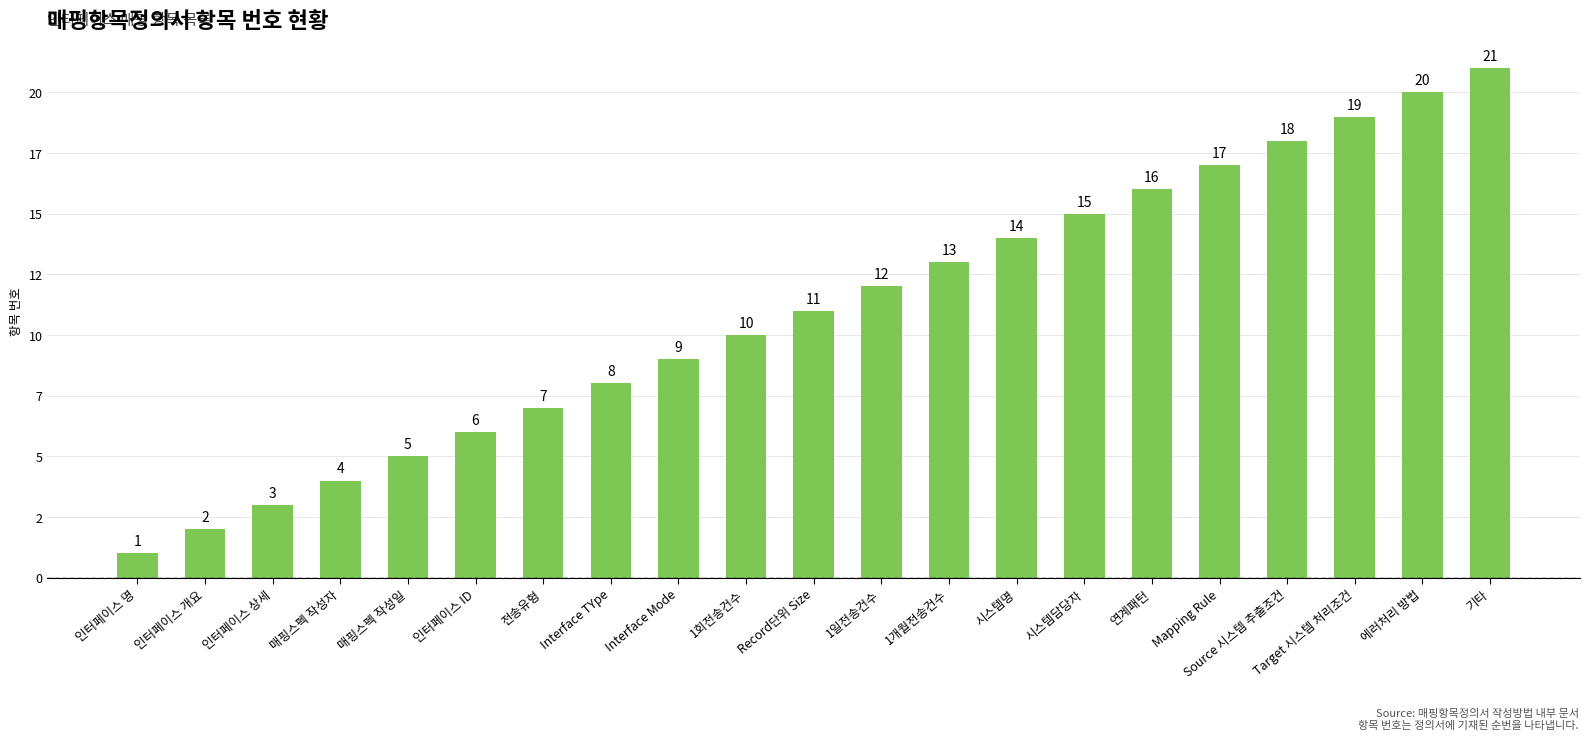

List the labels in order of value, smallest first.

인터페이스 명, 인터페이스 개요, 인터페이스 상세, 매핑스펙 작성자, 매핑스펙 작성일, 인터페이스 ID, 전송유형, Interface TYpe, Interface Mode, 1회전송건수, Record단위 Size, 1일전송건수, 1개월전송건수, 시스템명, 시스템담당자, 연계패턴, Mapping Rule, Source 시스템 추출조건, Target 시스템 처리조건, 에러처리 방법, 기타